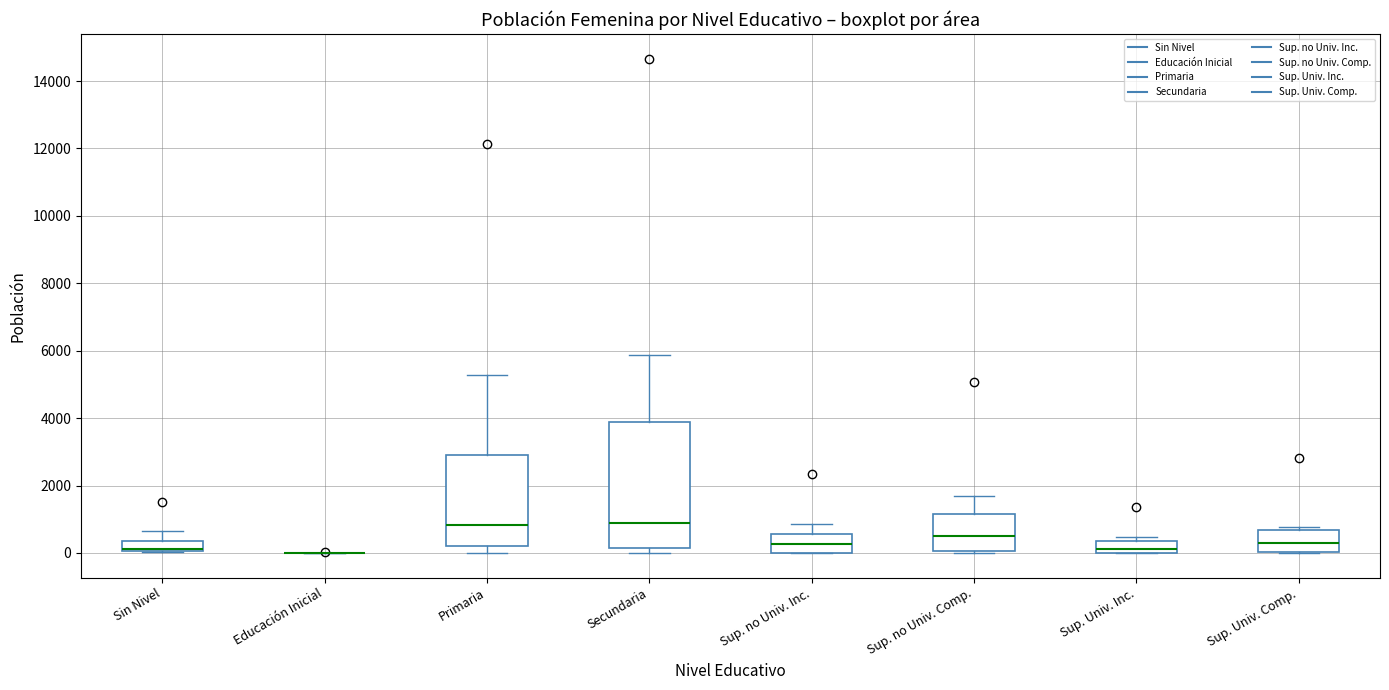

Where does the median line of the box for Secundaria sit on the y-axis? The values are not printed on the chart, so give them approximately, as read against the axis.

800